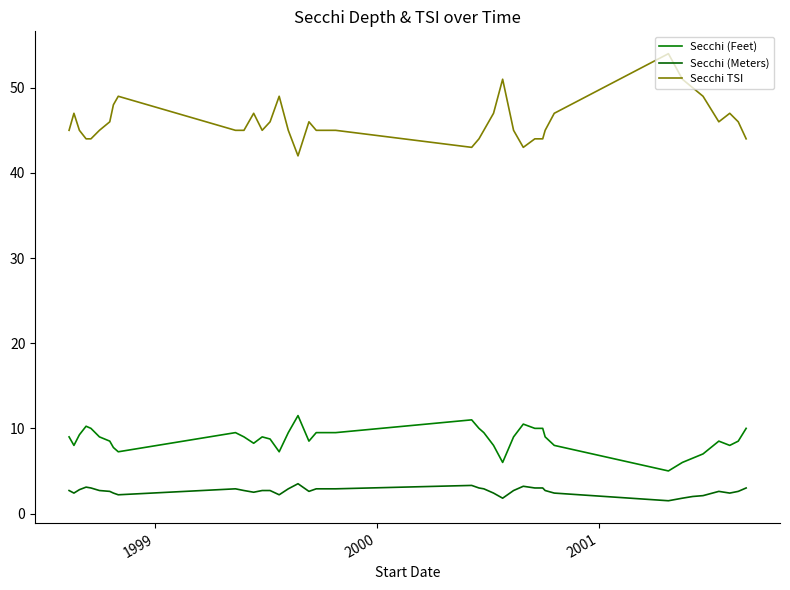

Does the chart display data point markers on the line(s)?

No